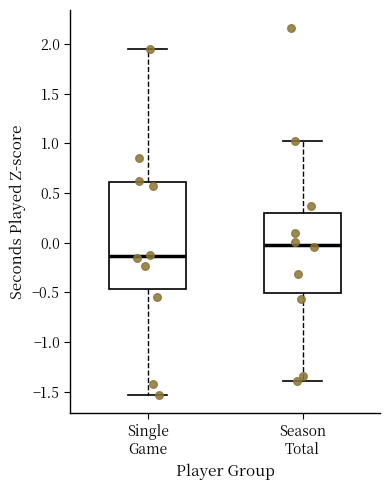

Reading left to right, read every box against the y-axis: the position of its median line, the range the box covers, and the ends of its whiskers. The values are not printed on the chart, so give them approximately, as read against the axis.

Single Game: median -0.15, box -0.45 to 0.60, whiskers -1.55 to 1.95
Season Total: median 0.00, box -0.50 to 0.30, whiskers -1.40 to 1.05